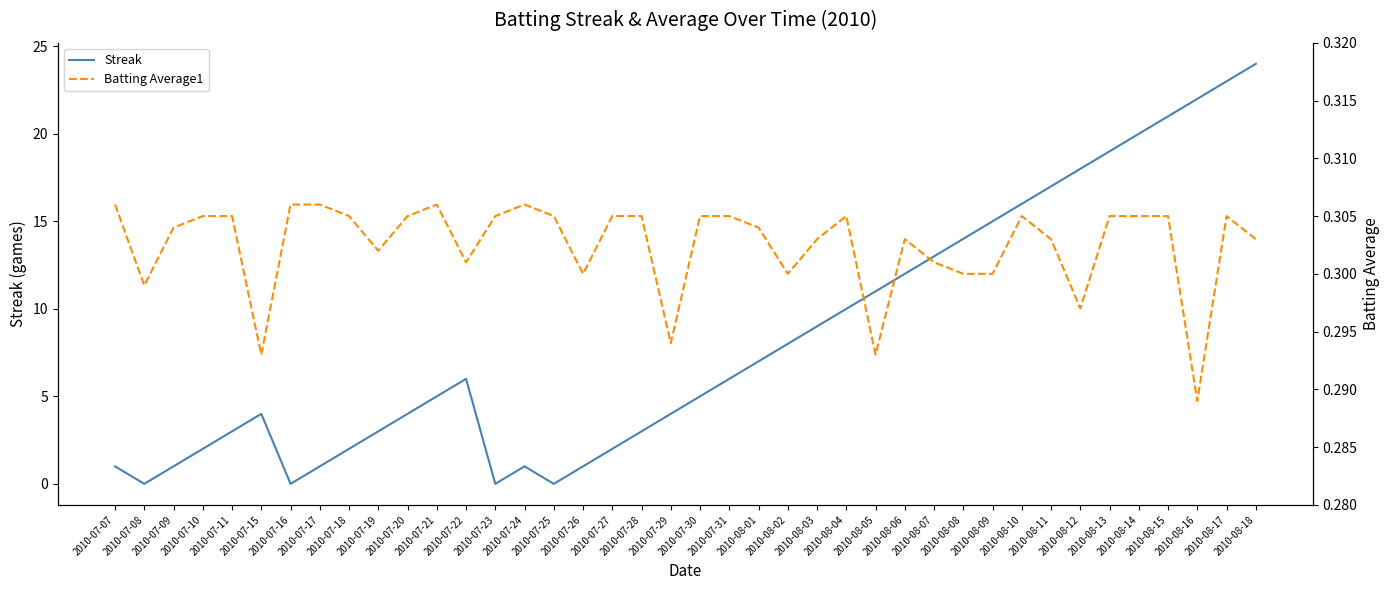

What is the label of the 23rd point from the right?

2010-07-27